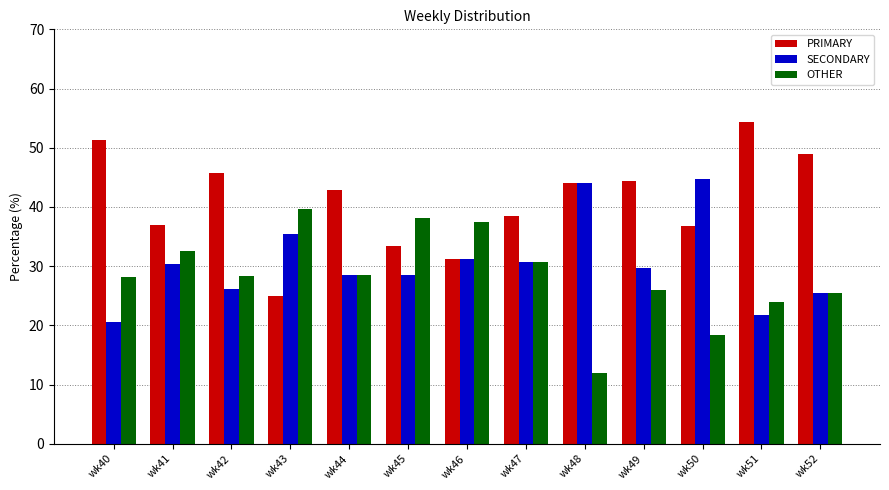

What is the value of the PRIMARY bar at the 10th from the left?

44.4